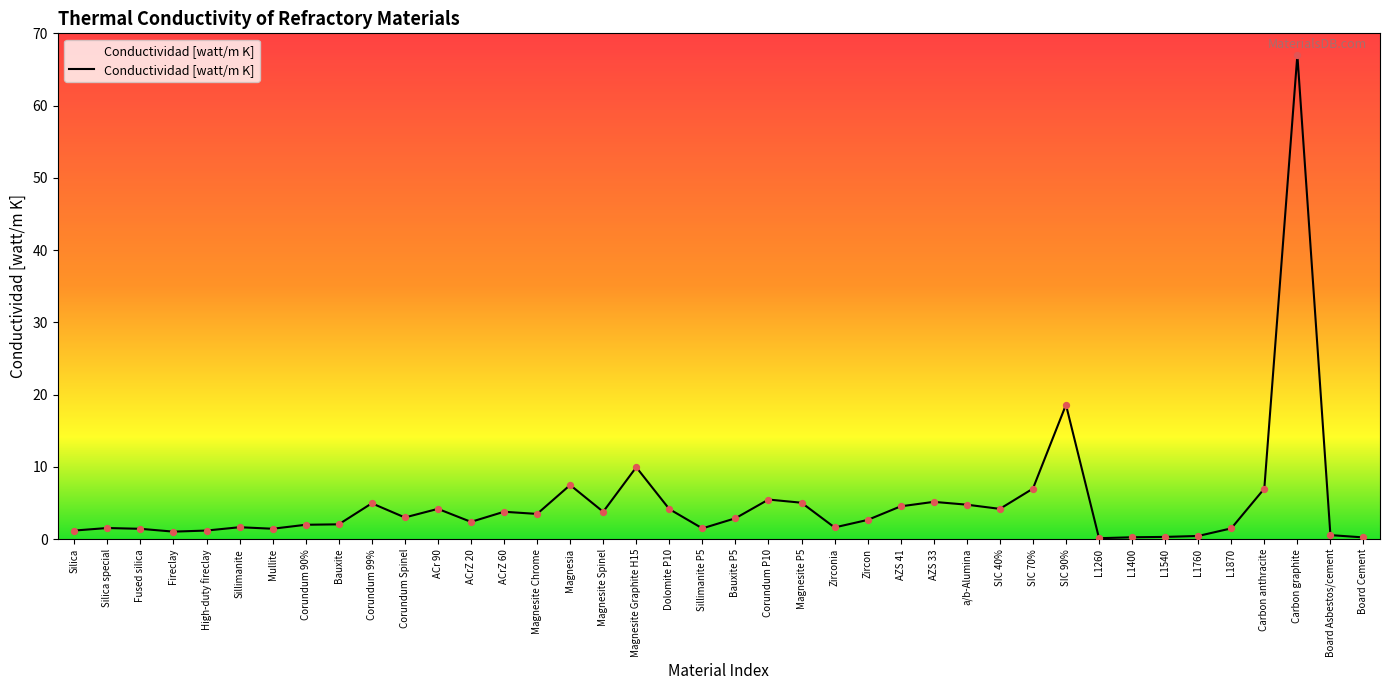

Which has a higher value, ACrZ 60 or High-duty fireclay?

ACrZ 60